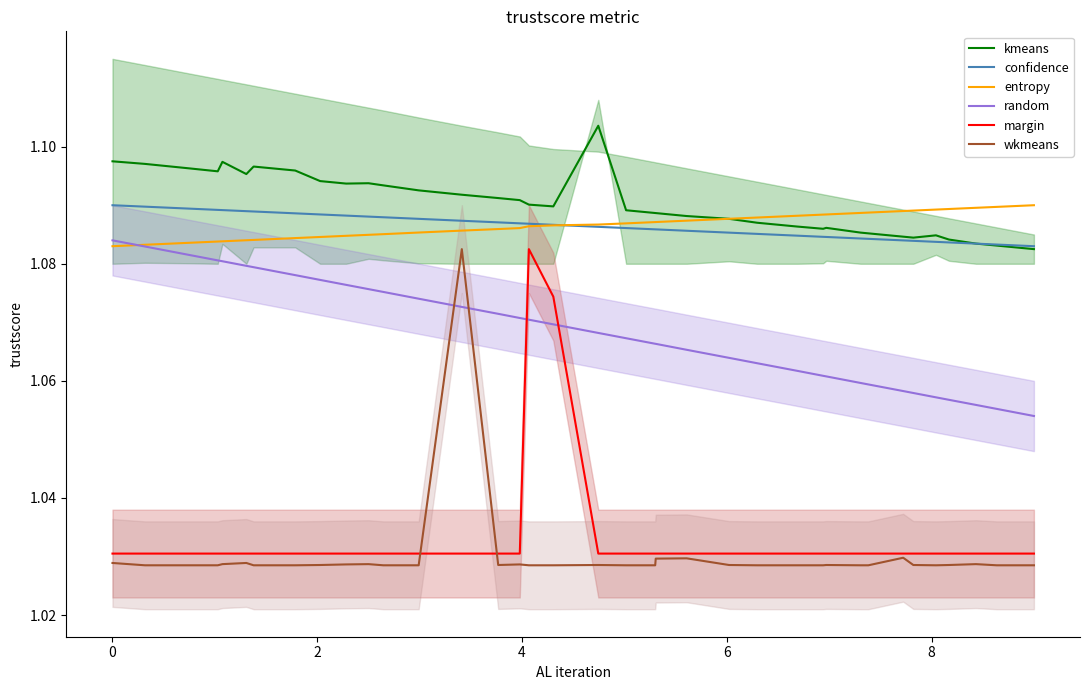

How many lines are shown in the chart?

6